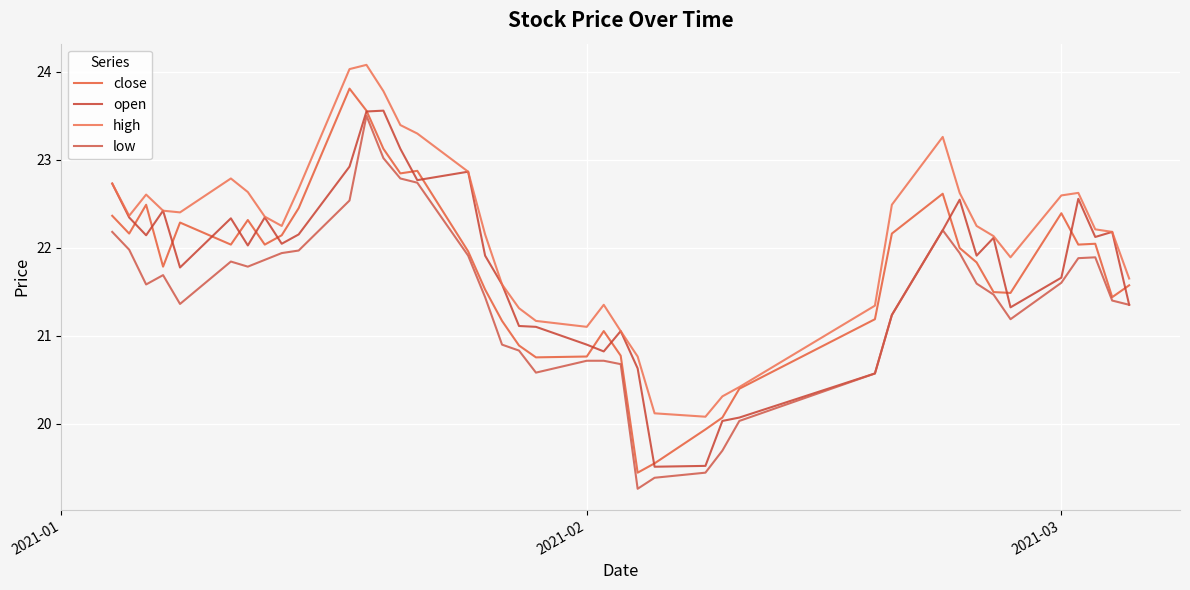

What is the highest value of the open series?

23.6